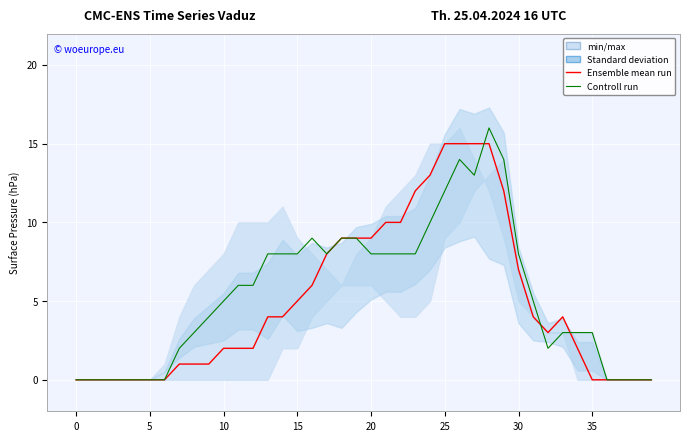

How many times do Ensemble mean run and Controll run cross each other?

3